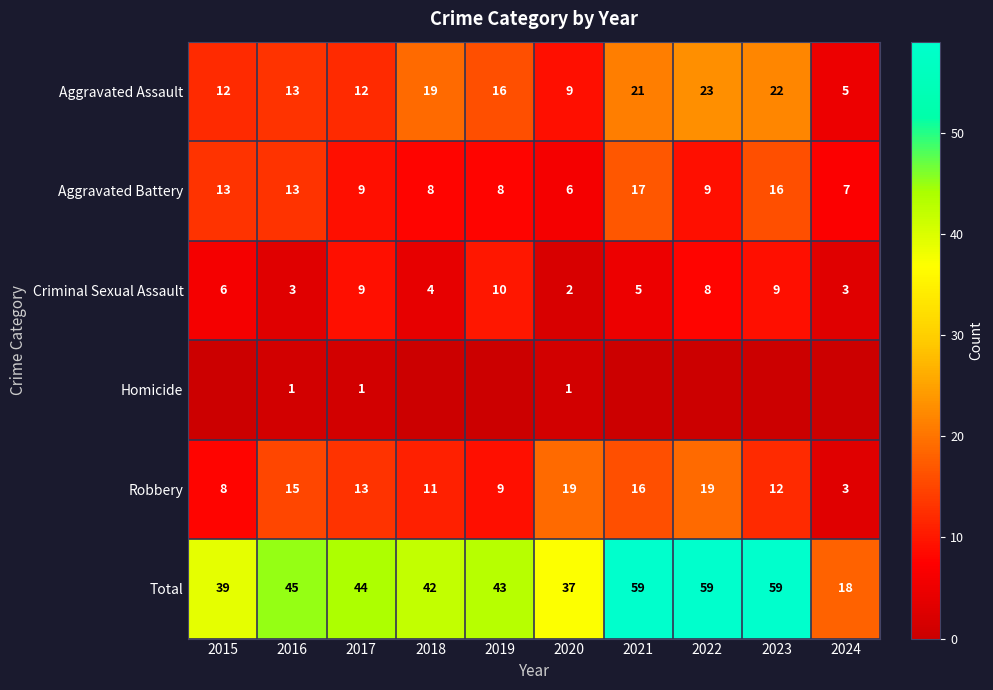

What is the spread (max minus min) of values at 2020?

36